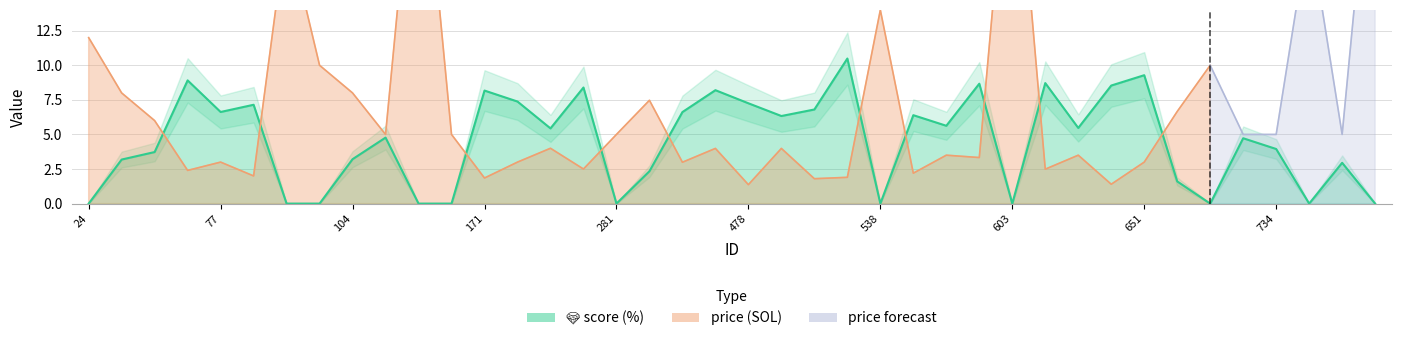

Is it true that the value at 77 is 11.7?

False